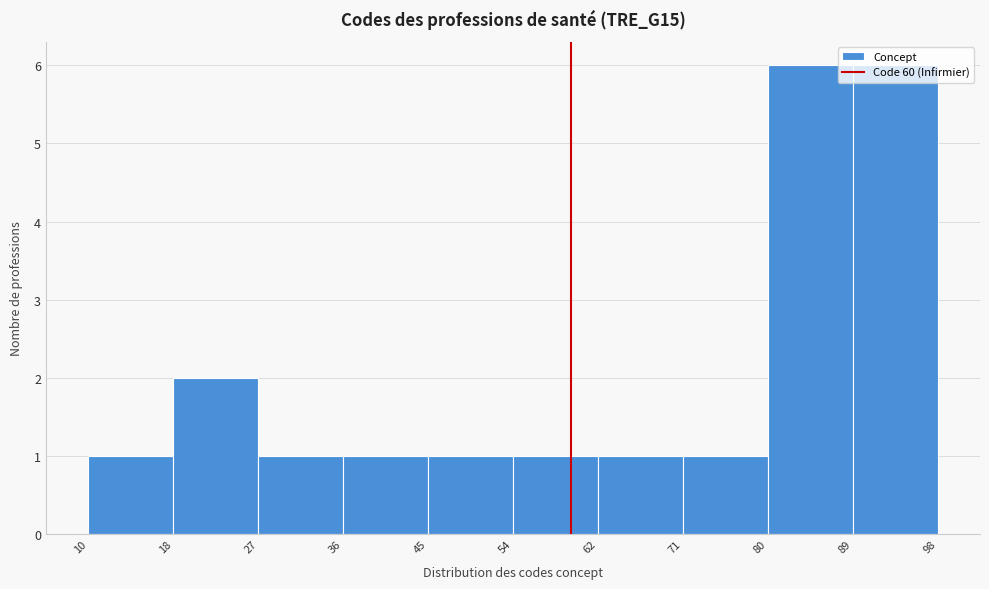

What is the height of the bar covering 89 to 98 on the x-axis? The values are not printed on the chart, so give them approximately, as read against the axis.

6